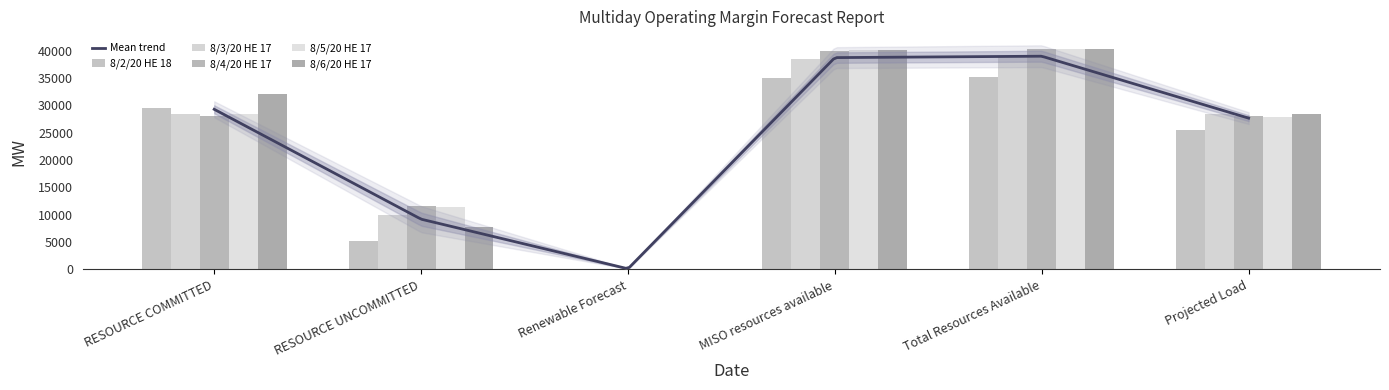

Read the 8/3/20 HE 17 value at Projected Load.

28361.0